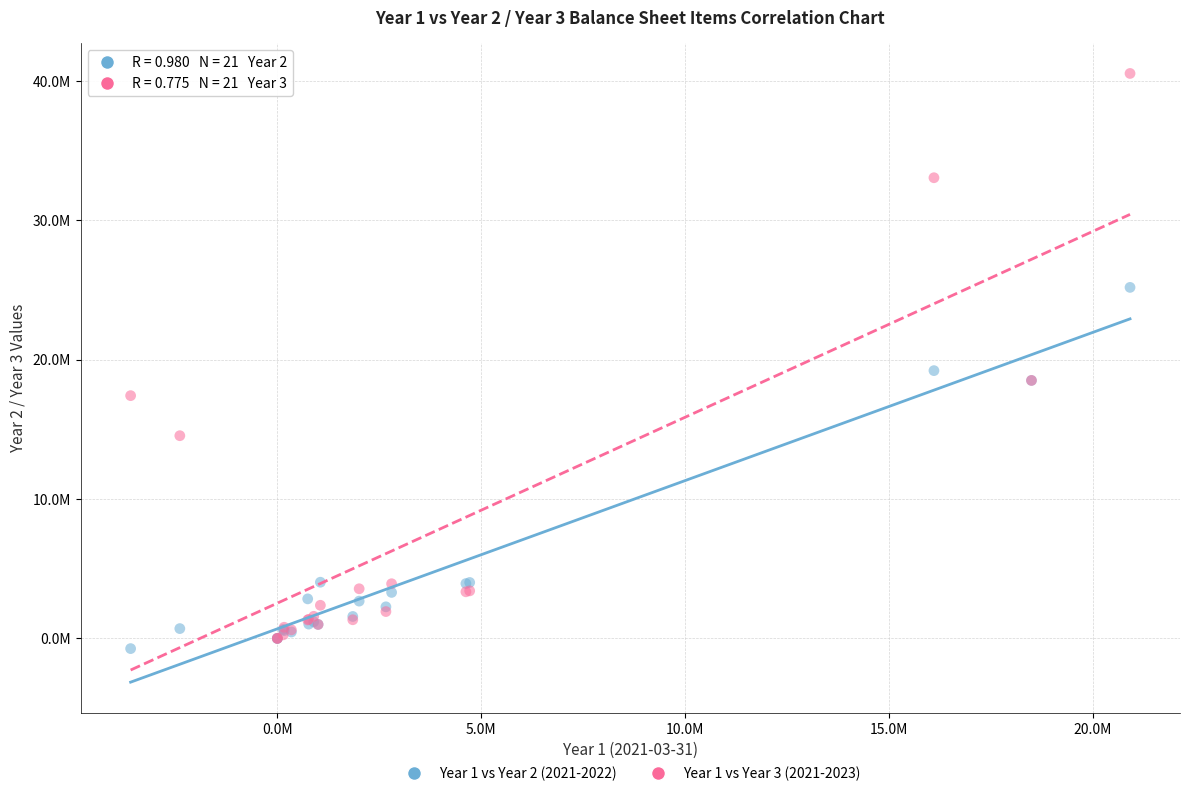

What are all the series names shown in the legend?

Year 1 vs Year 2 (2021-2022), Year 1 vs Year 3 (2021-2023)